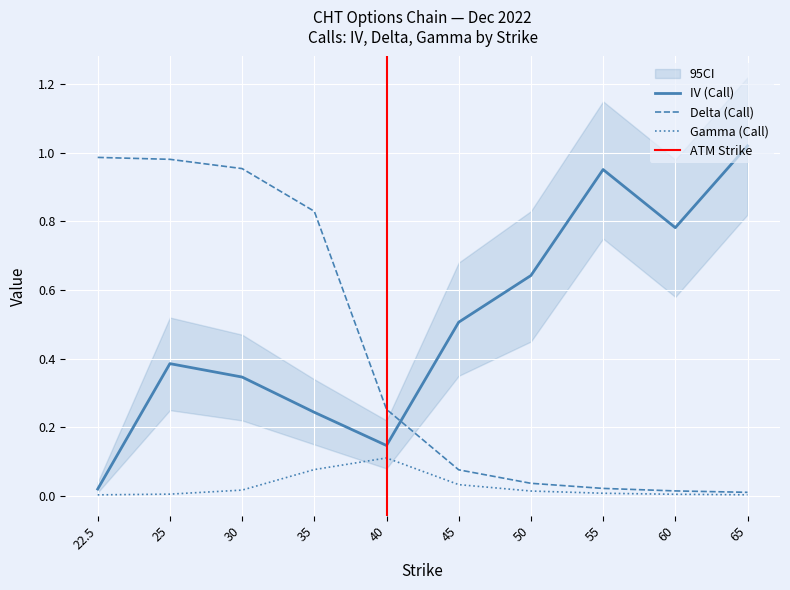

List the series in order of their overall mean, lowest first.

gamma_call, delta_call, iv_call